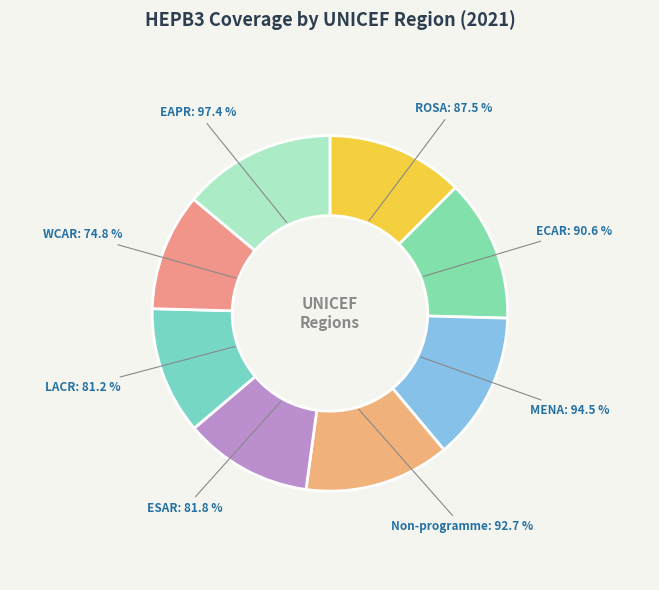

Is there any slice that represents more than half of the pie?

No